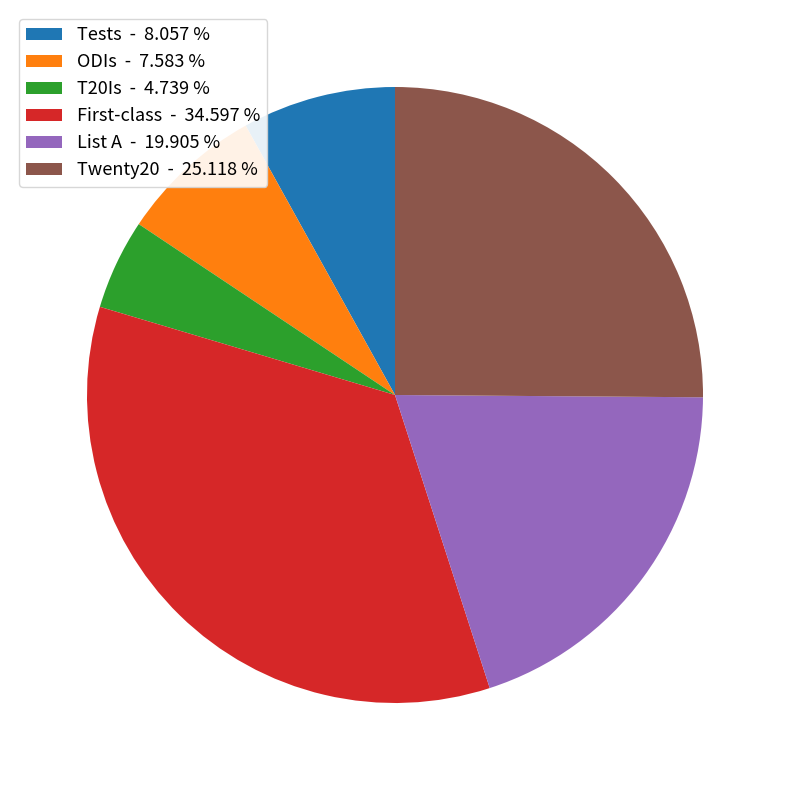

The Twenty20 slice represents 25% of the pie. True or false?

True